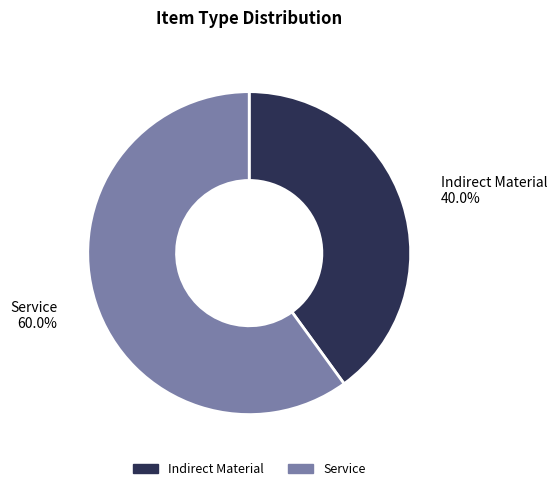

True or false: Service accounts for 60% of the total.

True